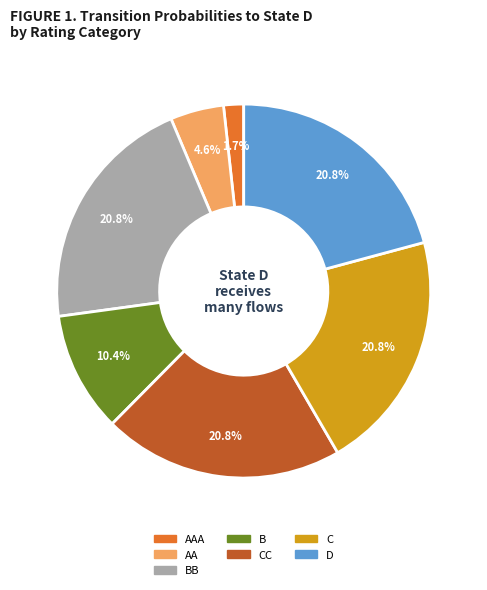

How many slices are in this pie chart?

7